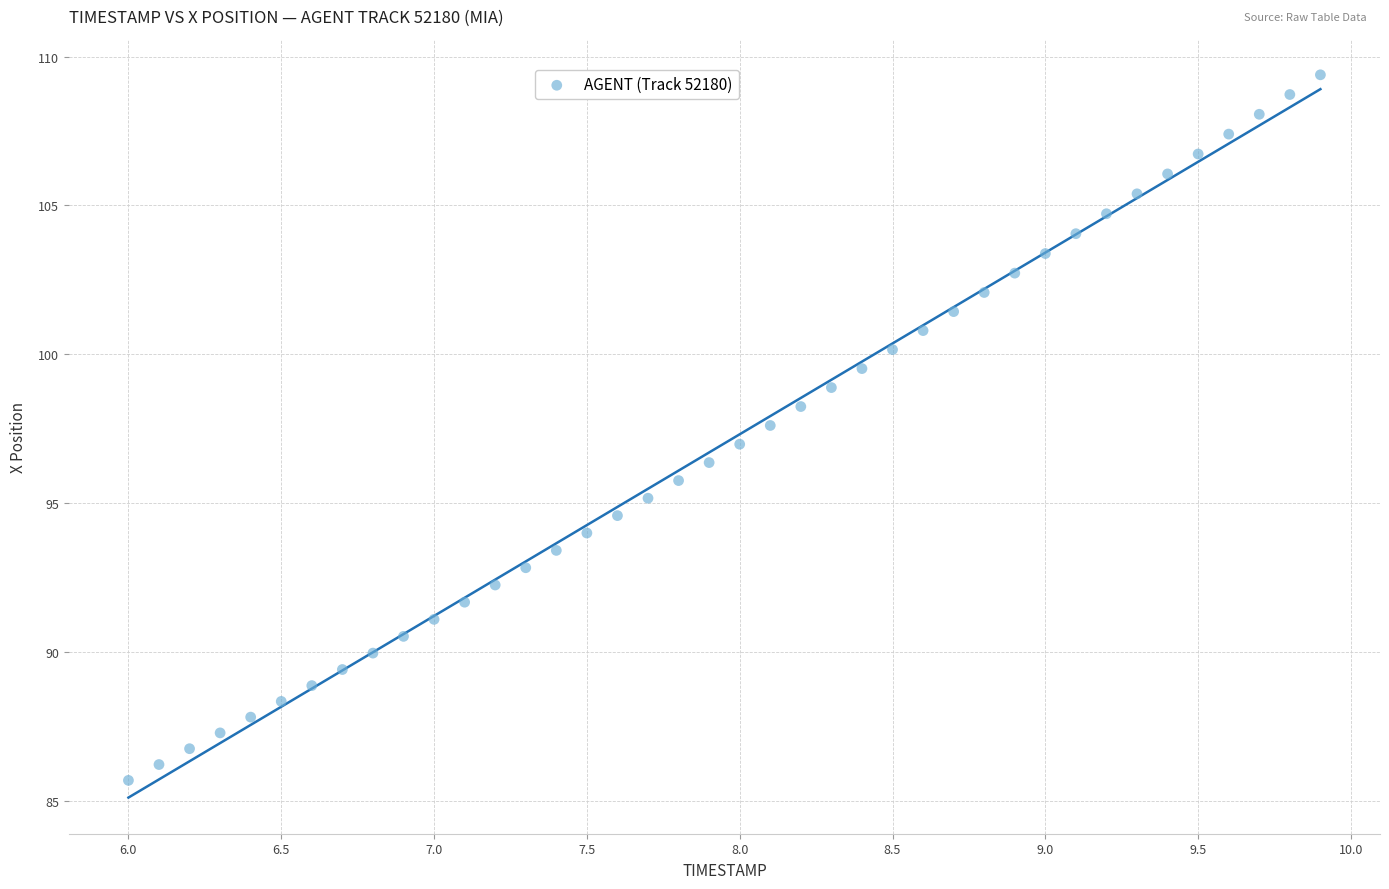

What is the range of Y values (max minus min)?

23.7